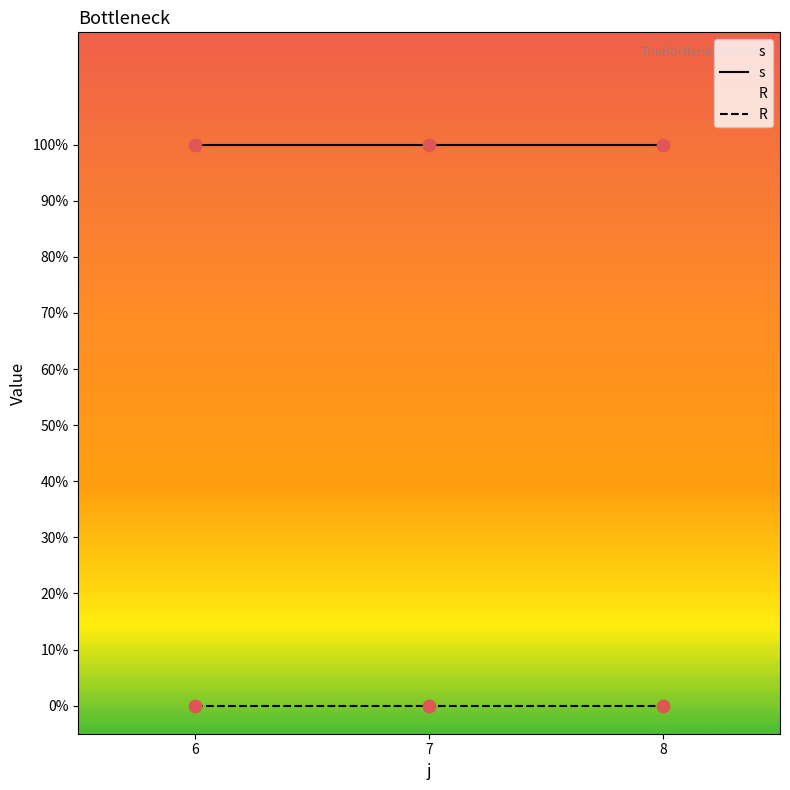

What is the total value across all series at 7?

1